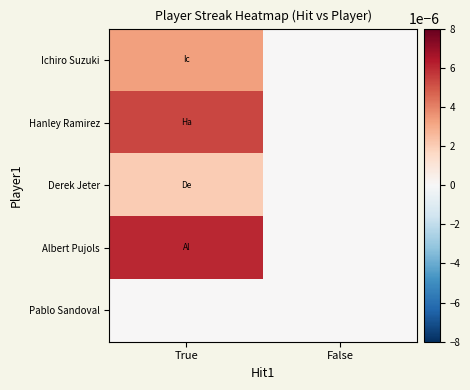

Between True and False, which series saw the biggest shift?

Albert Pujols